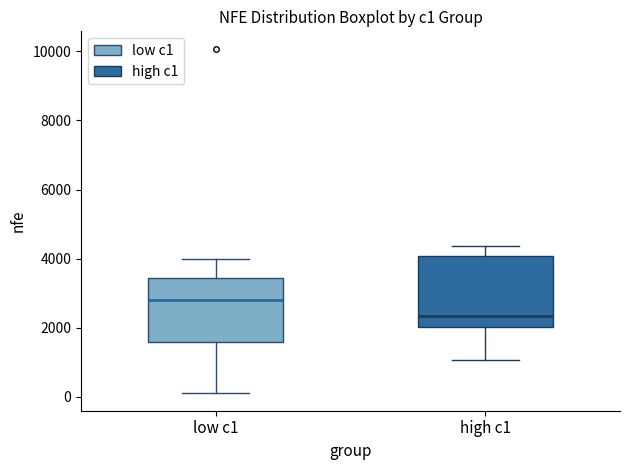

Where does the lower whisker of the box for low c1 end on the y-axis? The values are not printed on the chart, so give them approximately, as read against the axis.

200